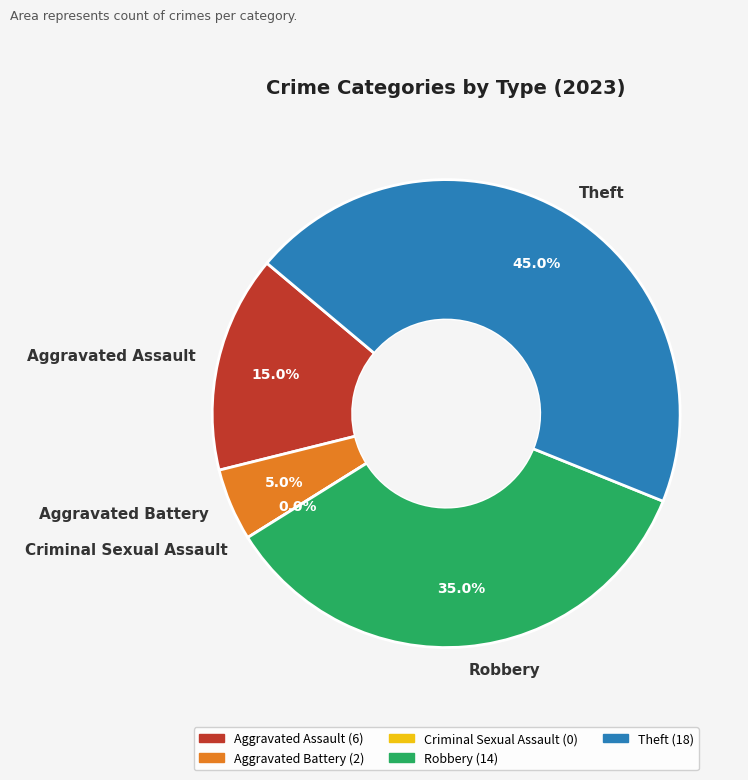

How many segments does this pie chart have?

5